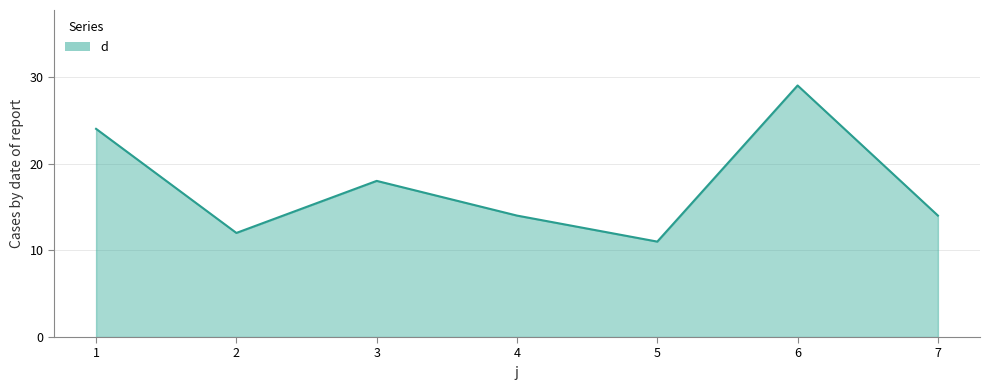

How many lines are shown in the chart?

1